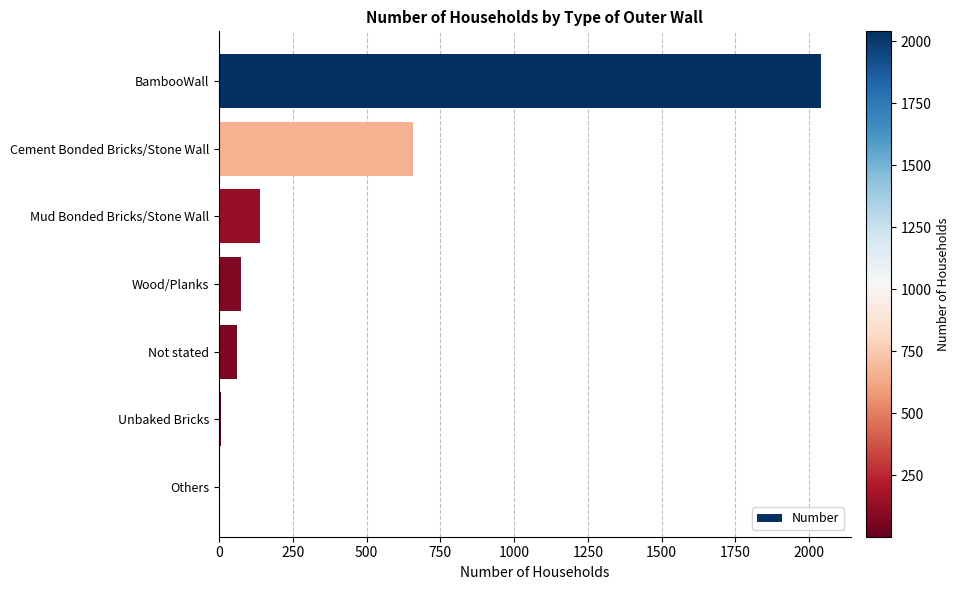

At which label is the value closest to 1021?

Cement Bonded Bricks/Stone Wall